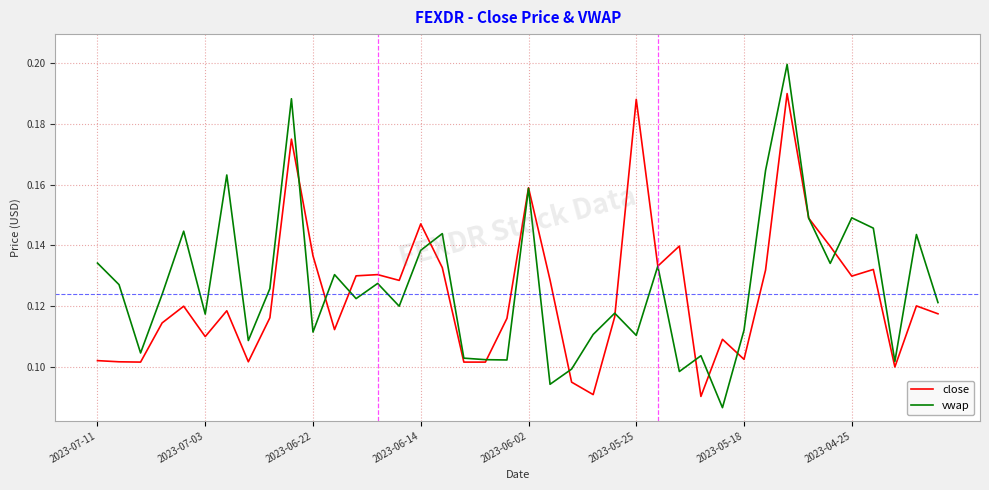

Rank the series by their maximum value, from highest to lowest.

vwap, close